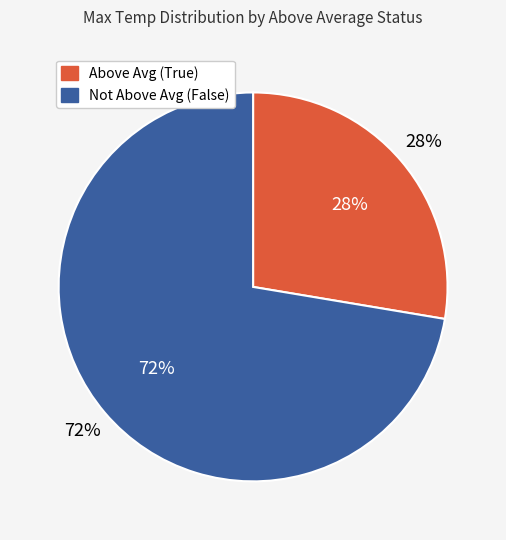

True or false: False (2025-07-26) accounts for 17% of the total.

False